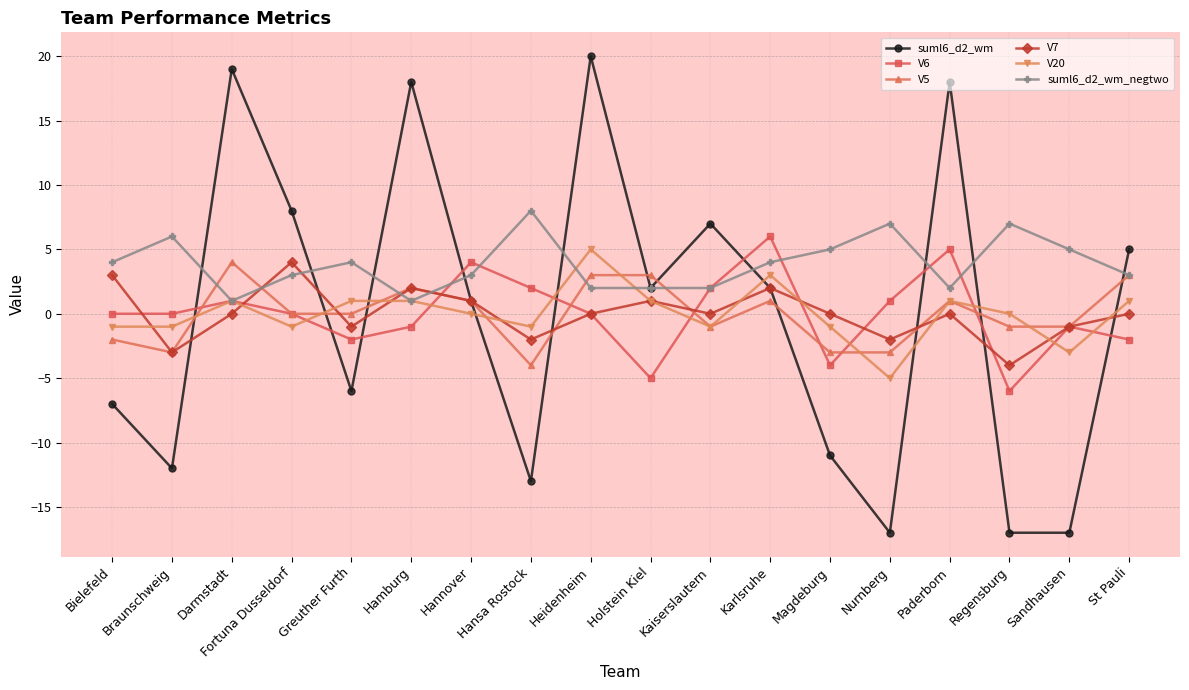

How many lines are shown in the chart?

6